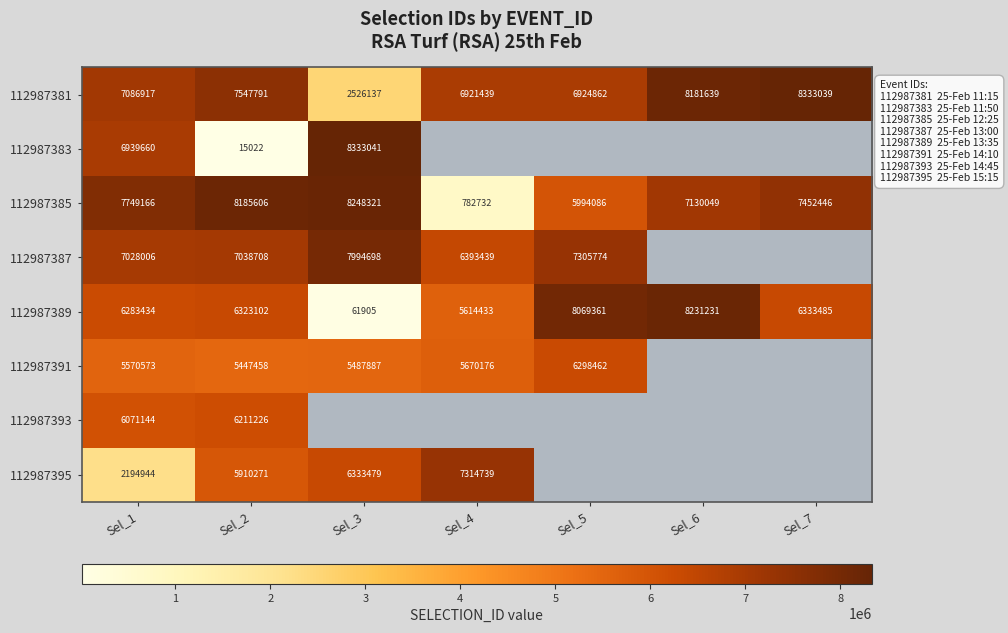

Read the 112987389 value at Sel_1, to the nearest 10.

6283430